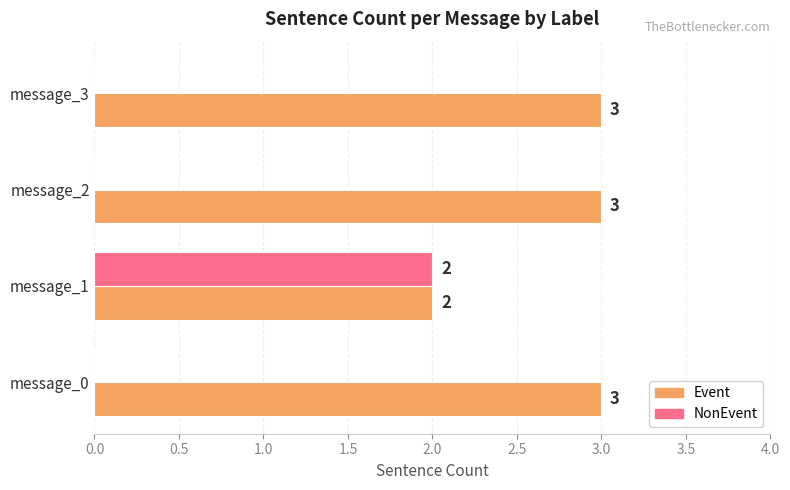

At which label is Event closest to 2?

message_1